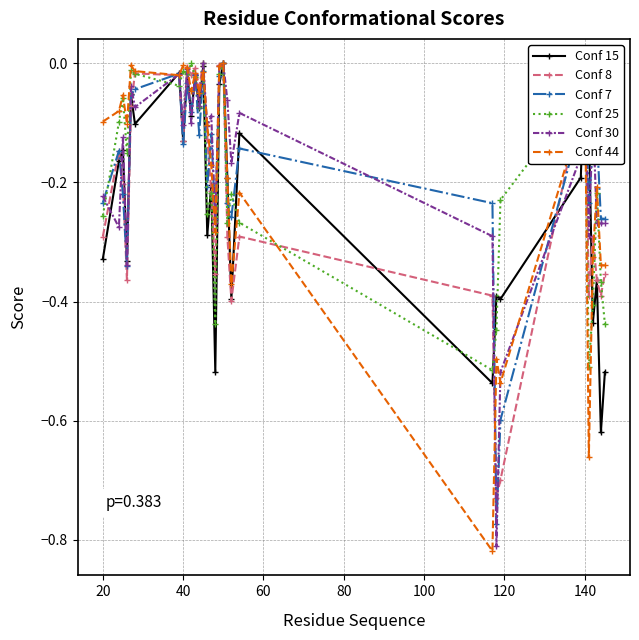

What is the average value of the Conf 44 series?

-0.2